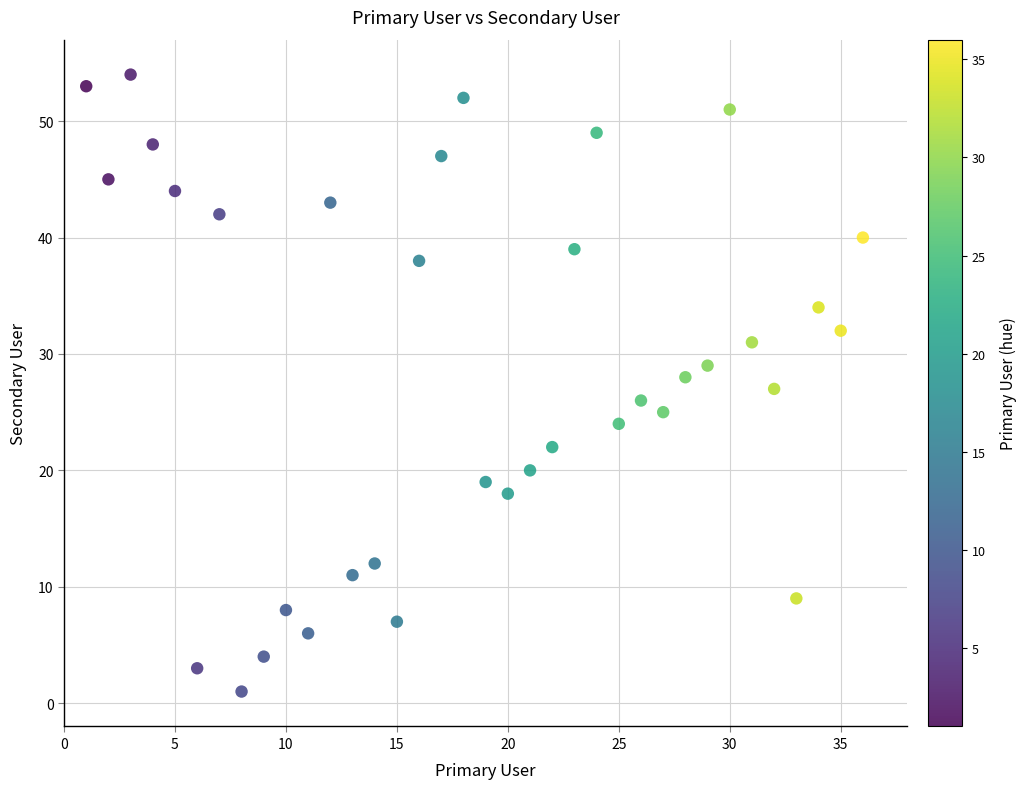

What is the range of X values (max minus min)?

35